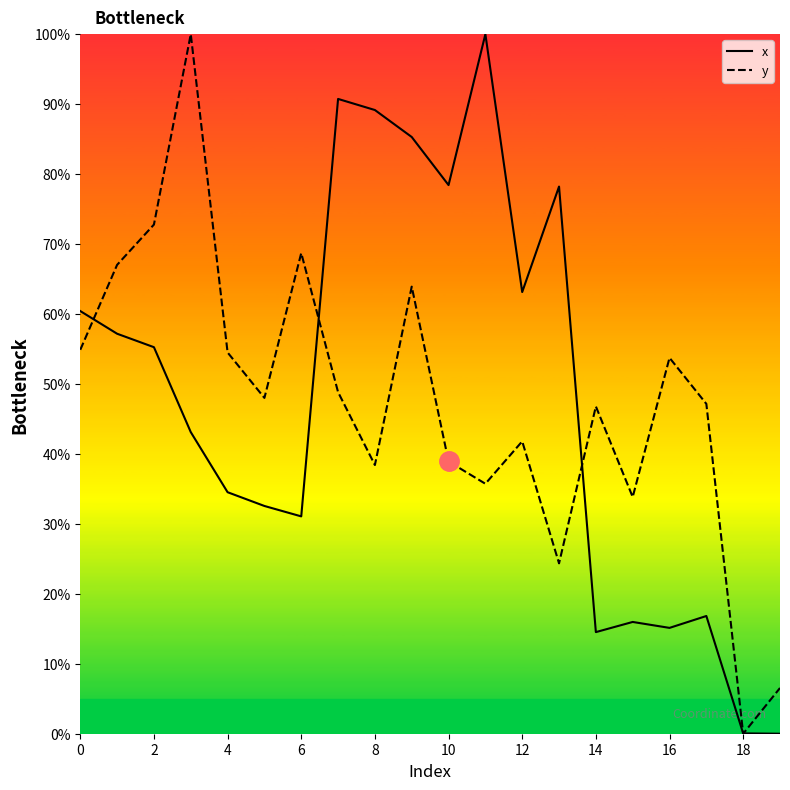

At 6, list the series in order from largest to smallest.

y, x